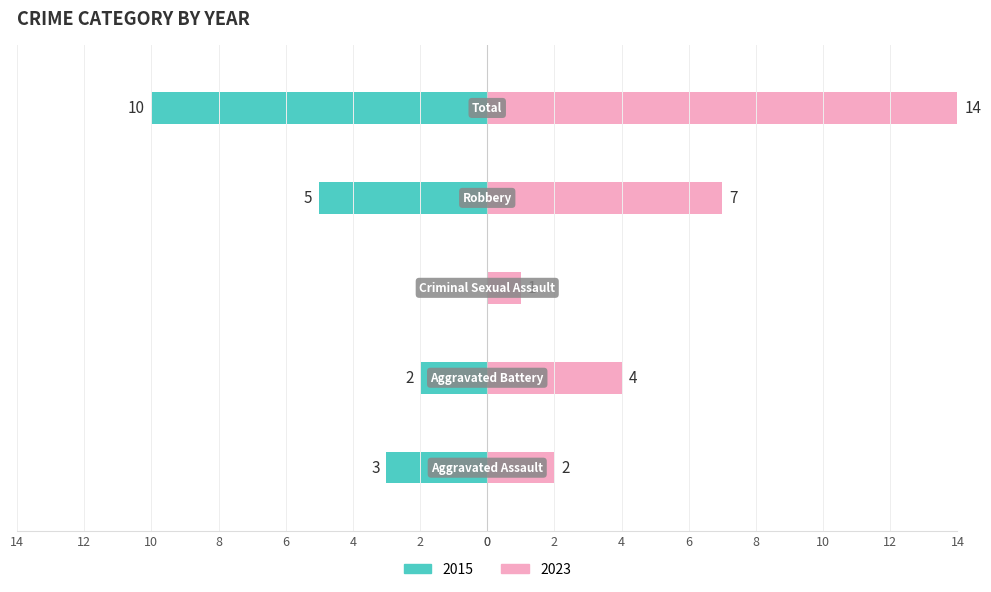

Between Aggravated Assault and Aggravated Battery, which series saw the biggest shift?

2023